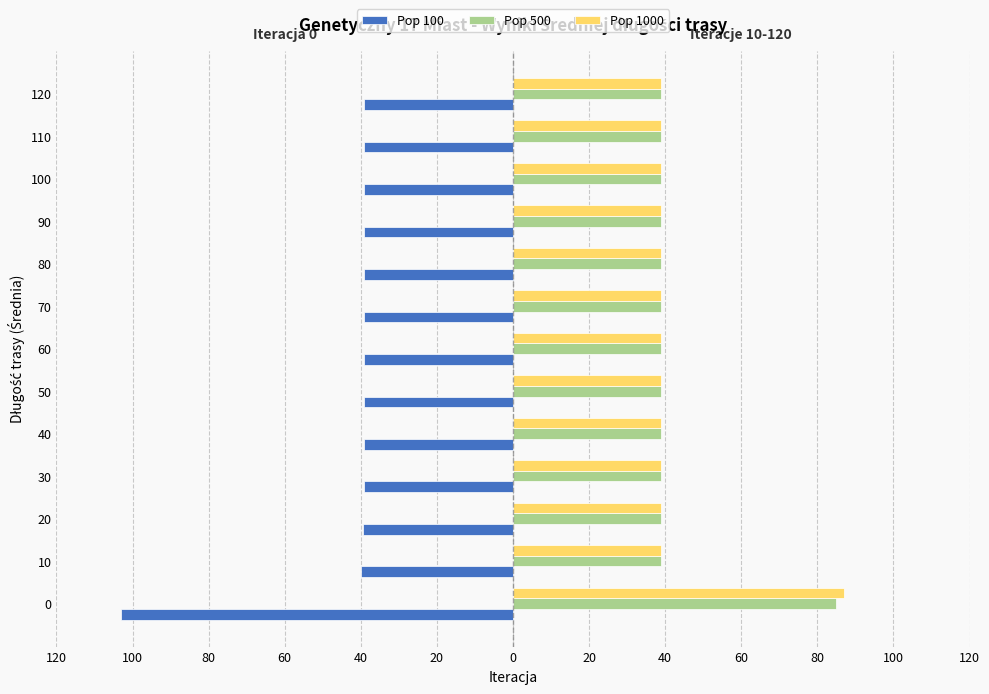

Where is Pop 500 nearest to the value 61?

10